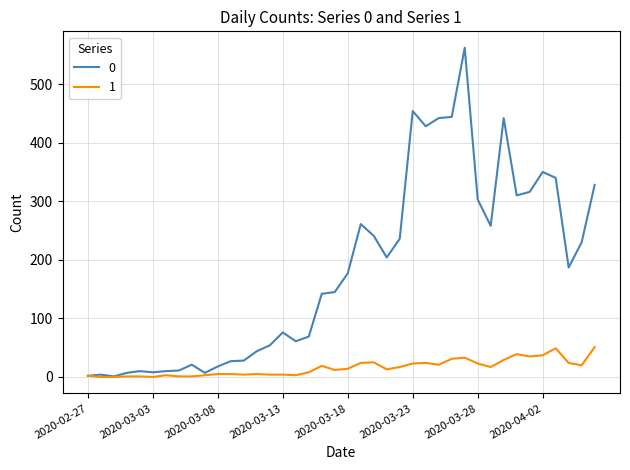

Rank the series by their average value, from highest to lowest.

0, 1